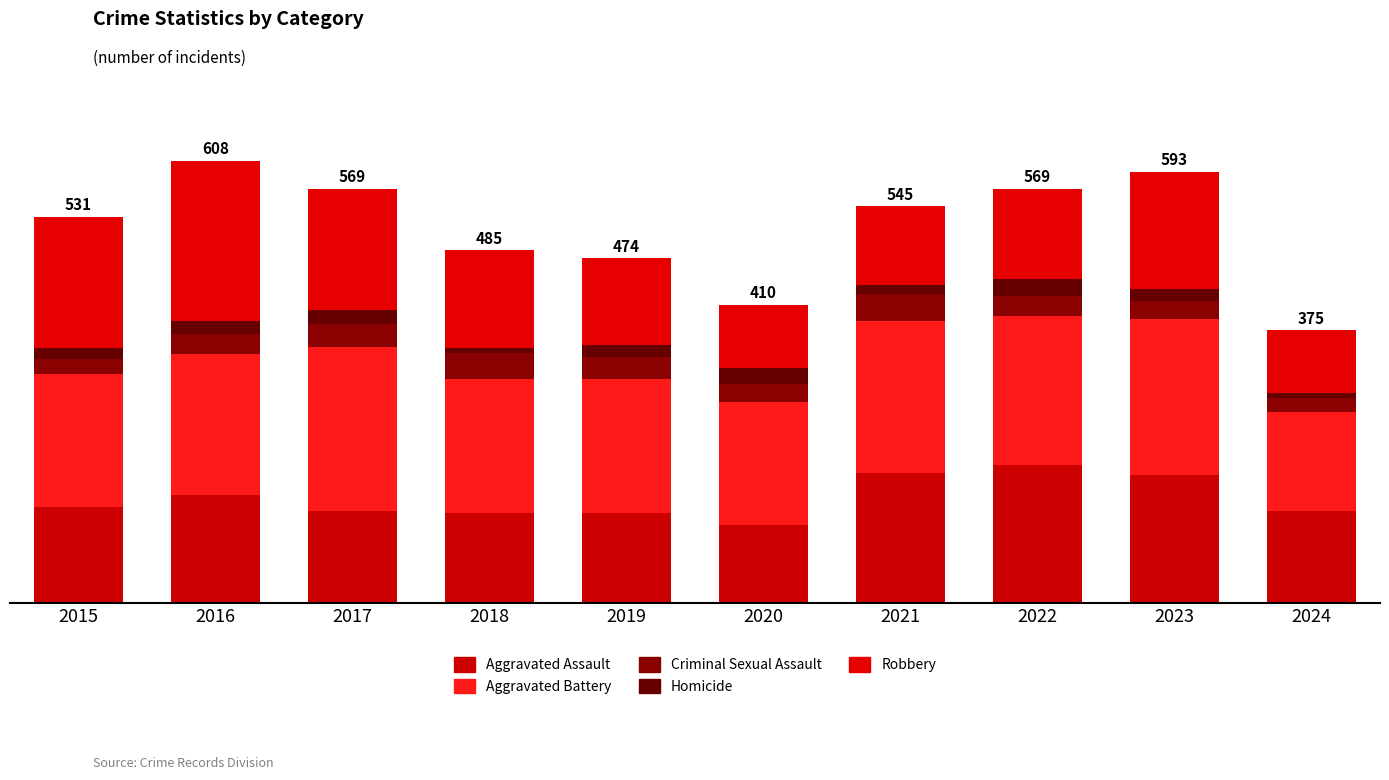

Does the chart contain any negative values?

No